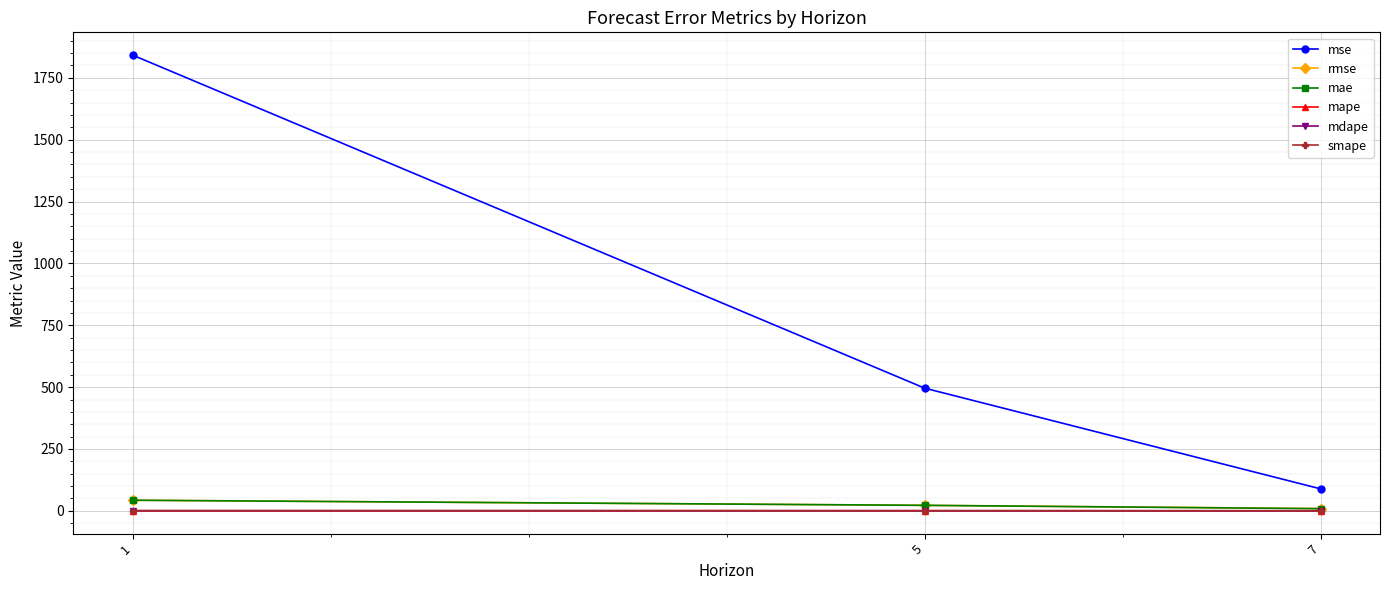

How many lines are shown in the chart?

6